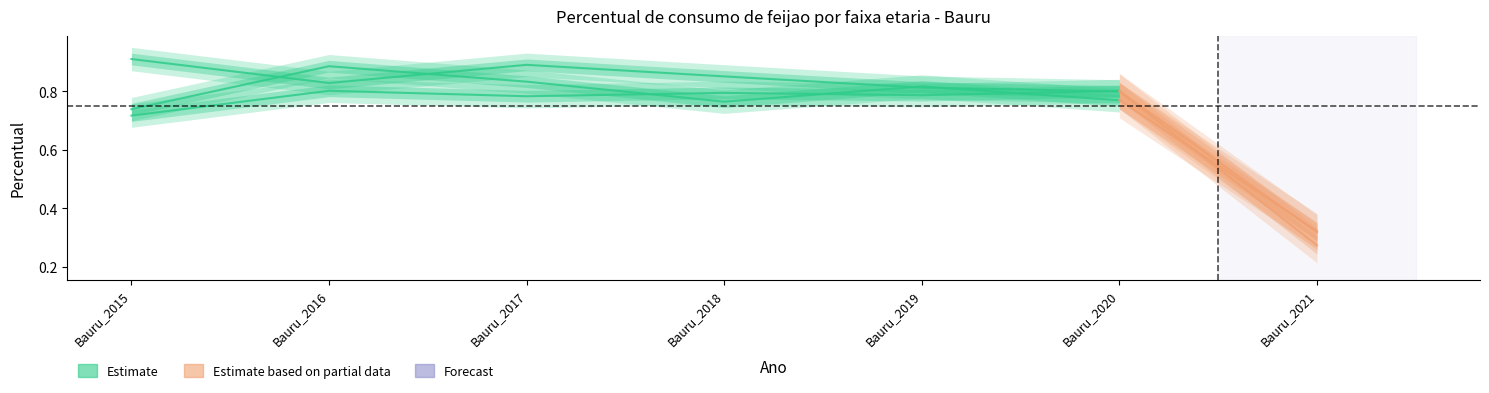

Where do Percentual_feijao_adolecentes and Percentual_feijao_2-4 first cross each other?

Bauru_2019 and Bauru_2020